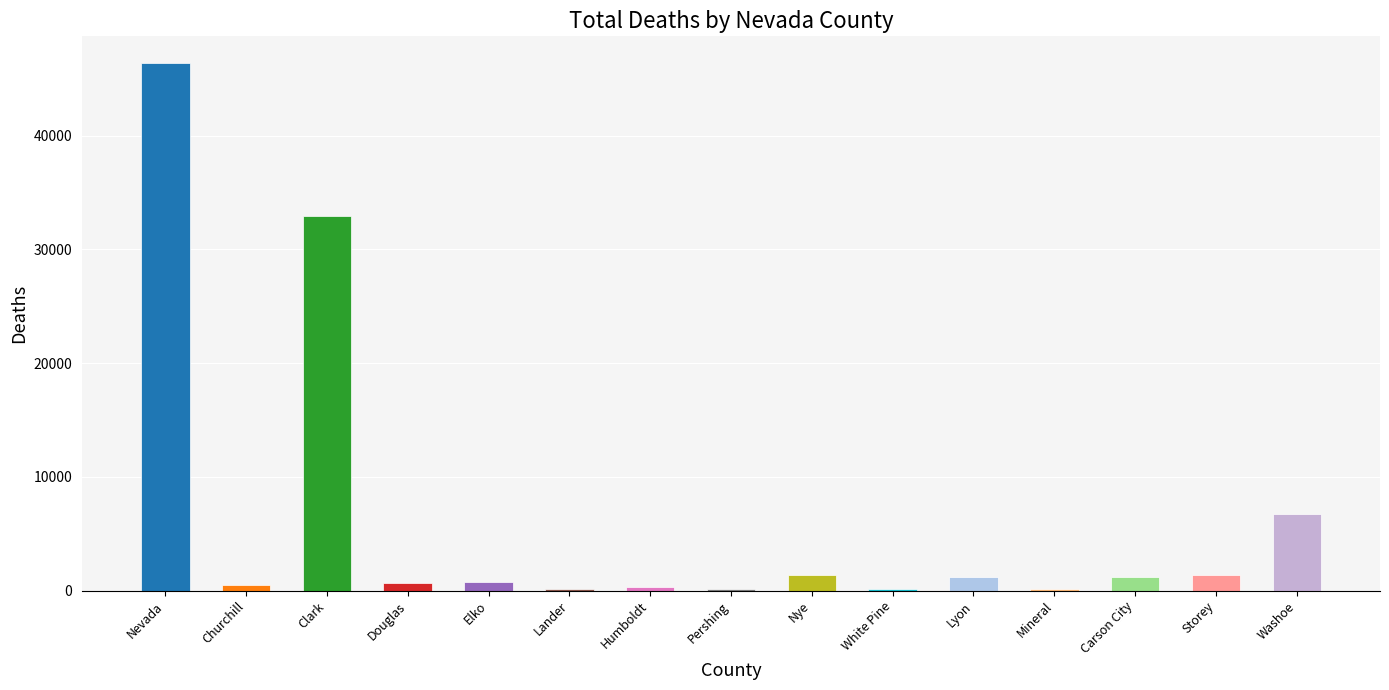

How many series are shown in this chart?

1